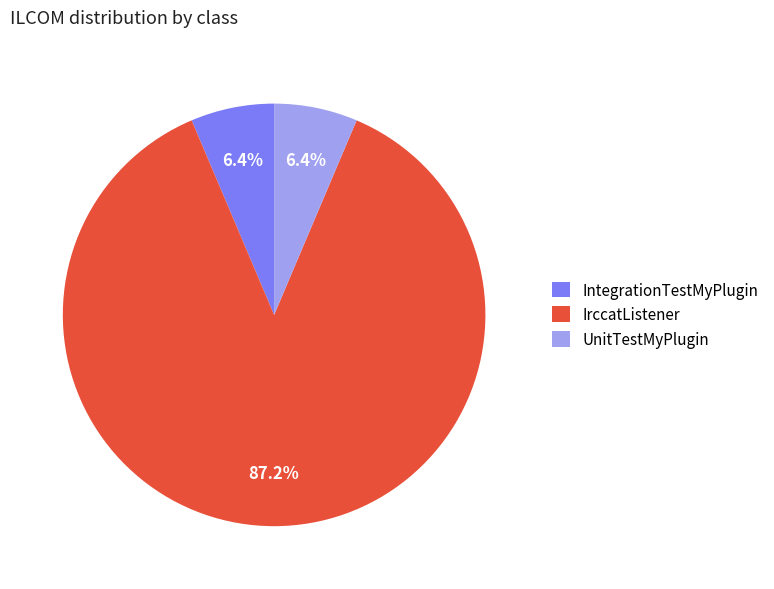

Combined, do UnitTestMyPlugin and IntegrationTestMyPlugin account for over 50%?

No